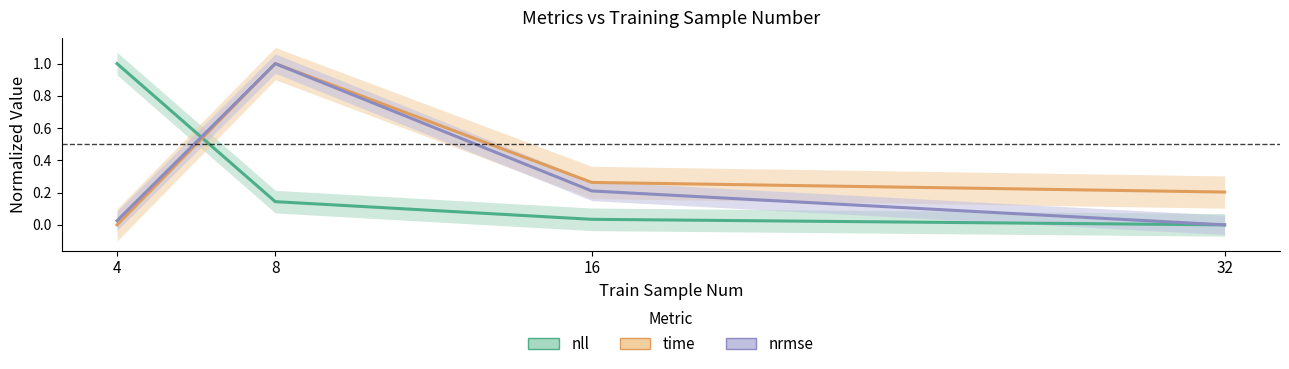

True or false: time and nrmse cross at least once.

False